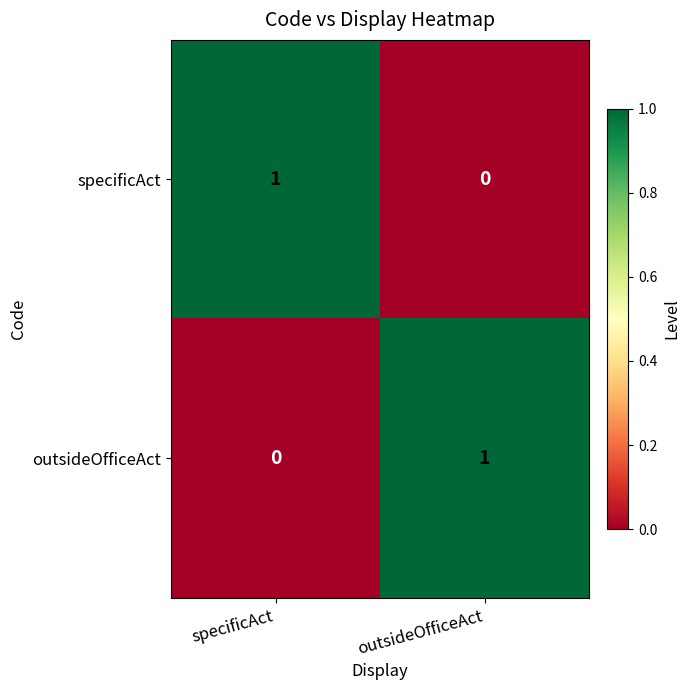

Reading left to right, what are all the values shown in this chart?

specificAct: 1	0
outsideOfficeAct: 0	1